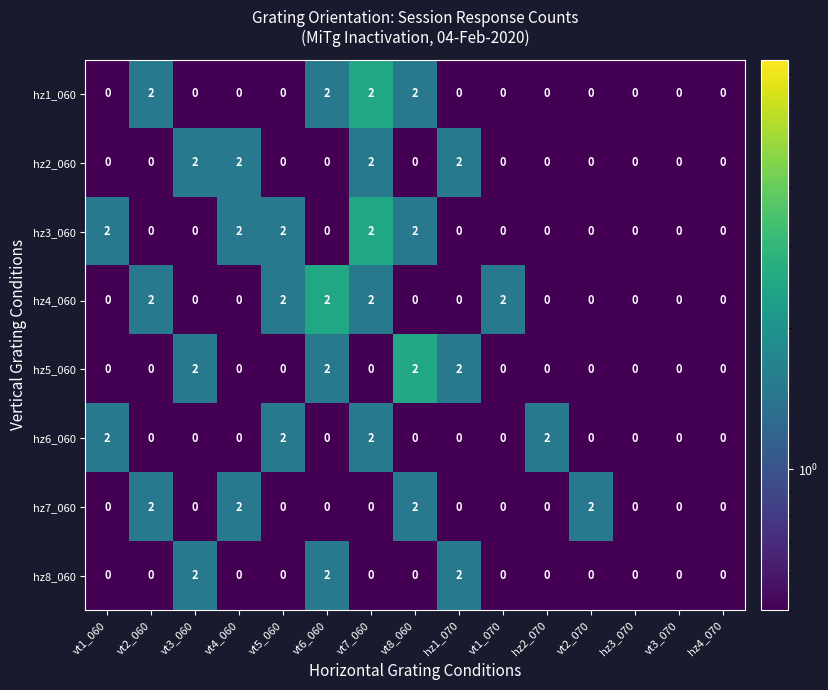

At which category is the sum across all series the highest?

vt7_060